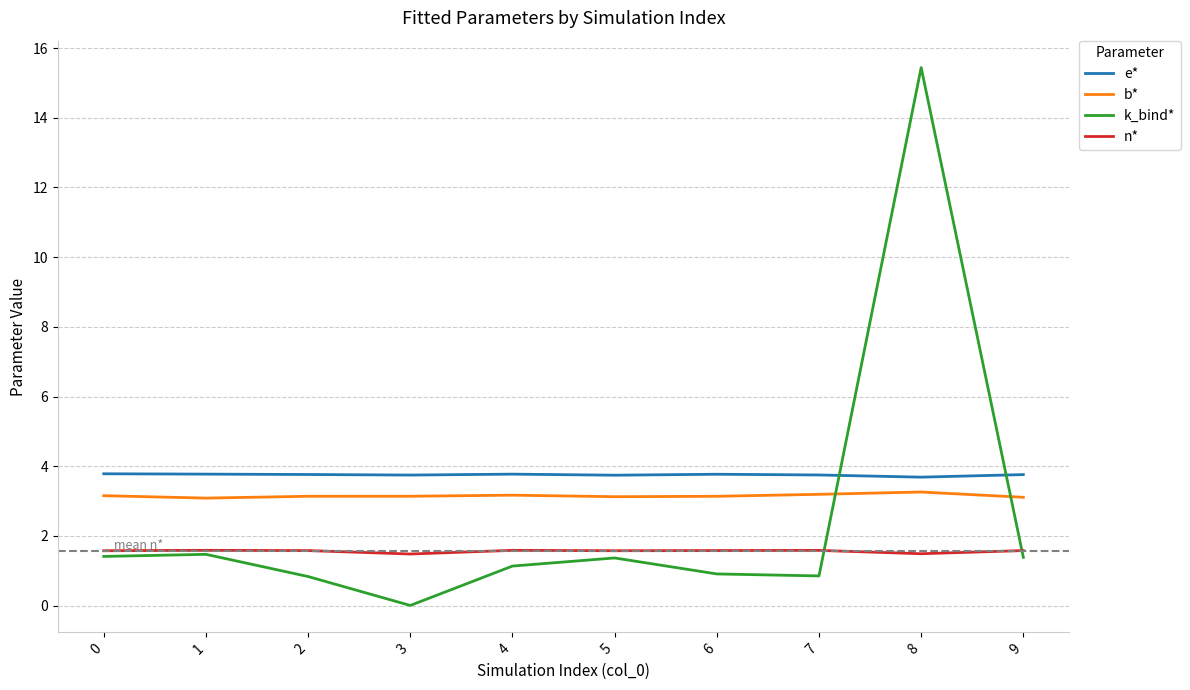

Does the chart display data point markers on the line(s)?

No